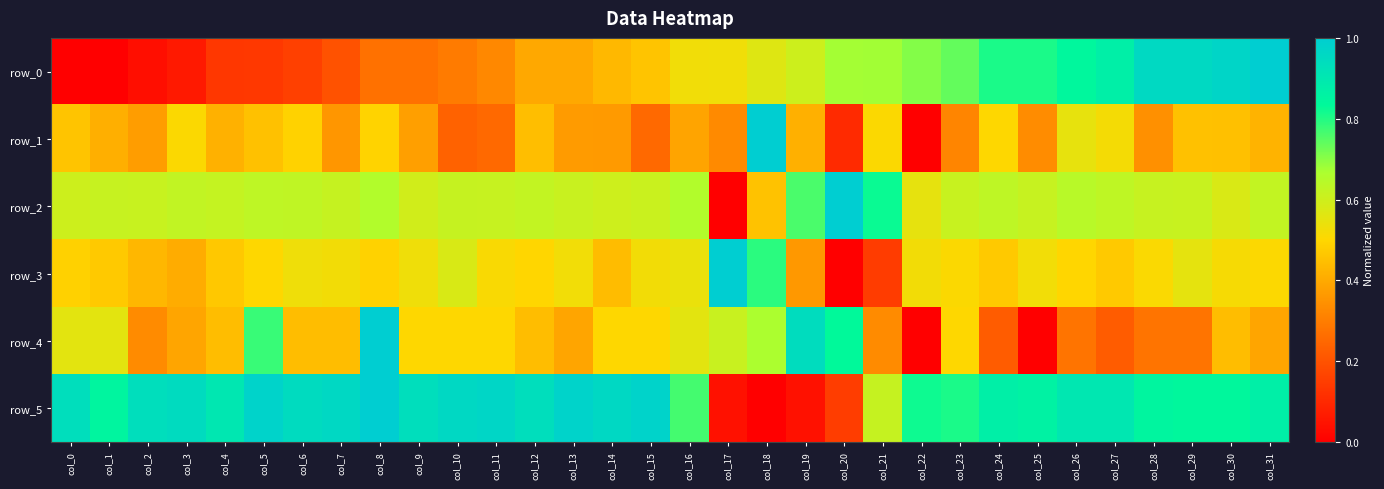

Which label corresponds to the smallest value in the chart?

col_0